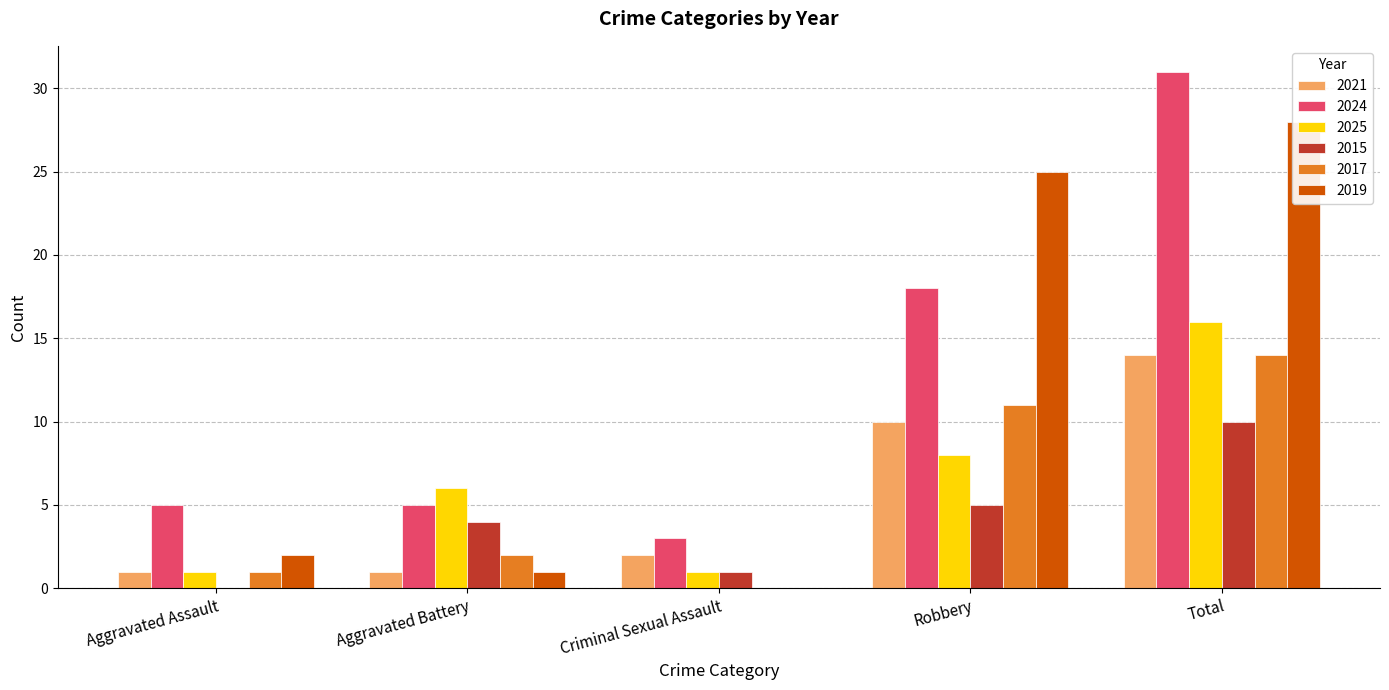

Which series has the largest range (max minus min)?

2024